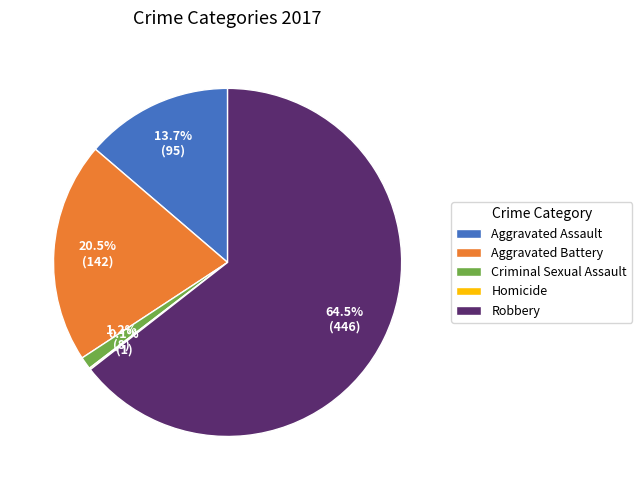

What percentage is NOT represented by Criminal Sexual Assault?

98.8%